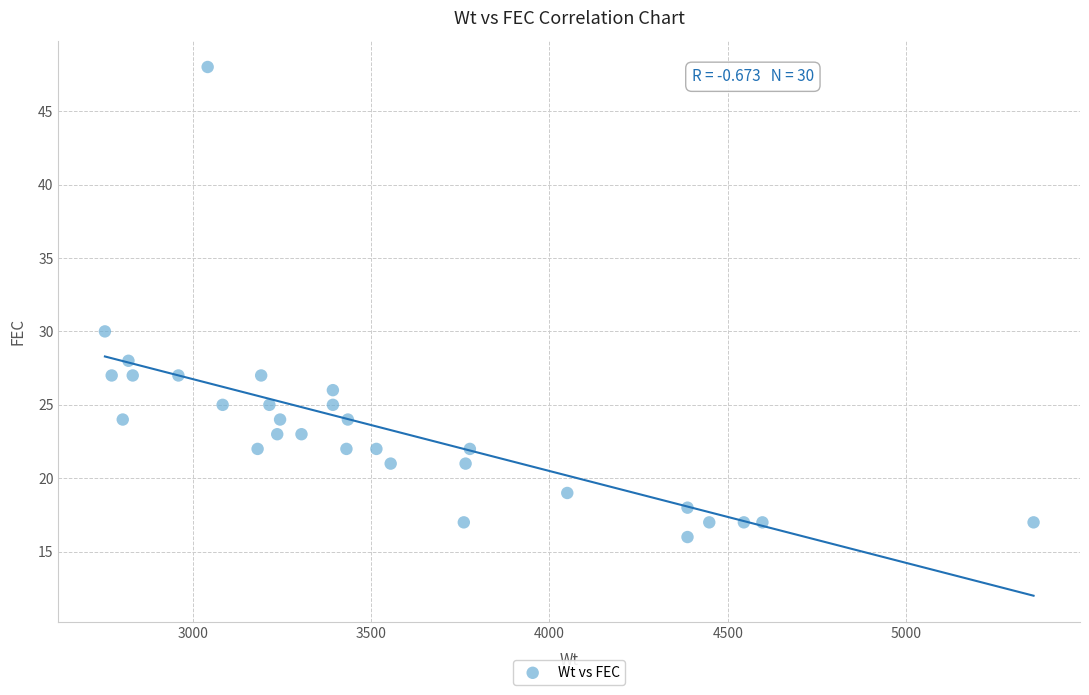

What is the range of X values (max minus min)?

2603